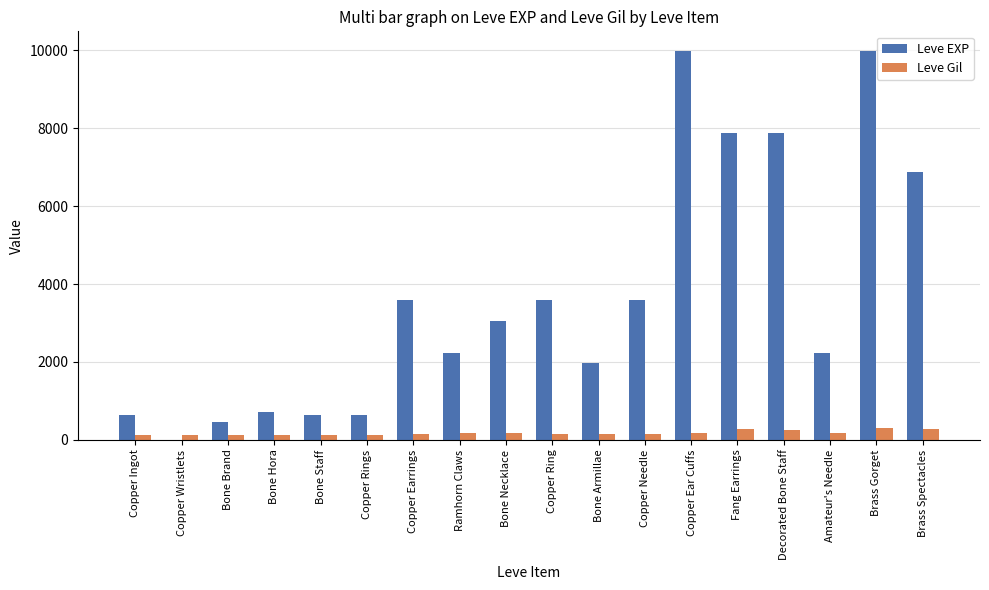

Which series has the largest total across all categories?

Leve EXP